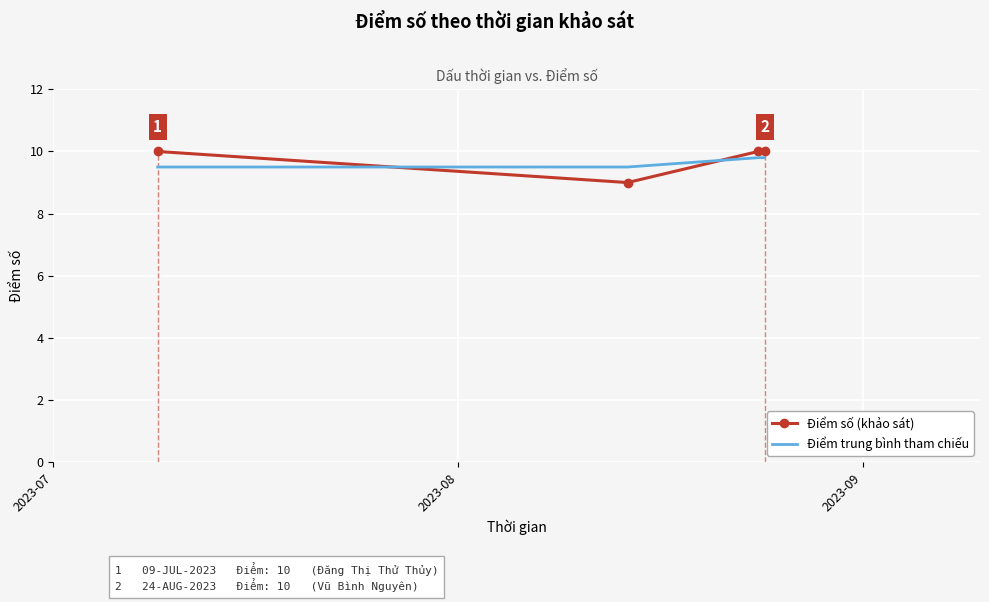

At which category is the sum across all series the highest?

2023-09